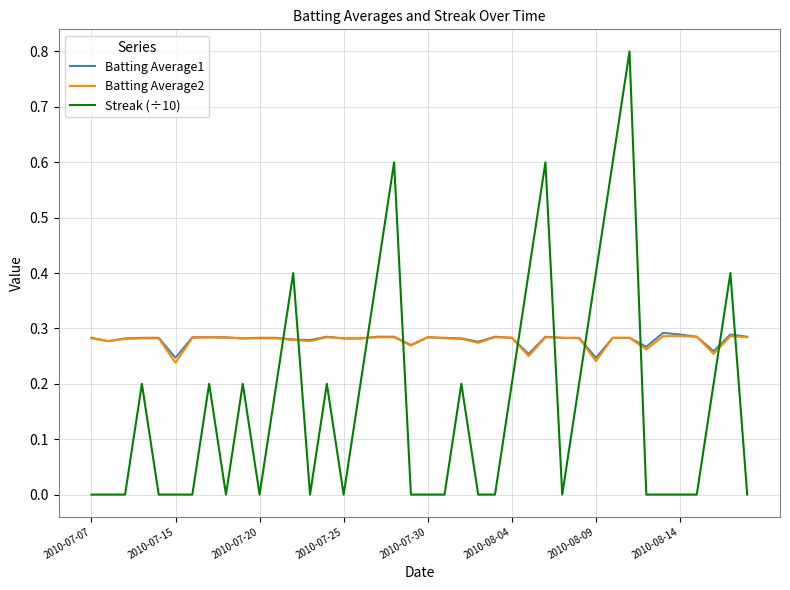

Which series has the largest range (max minus min)?

Streak (÷10)